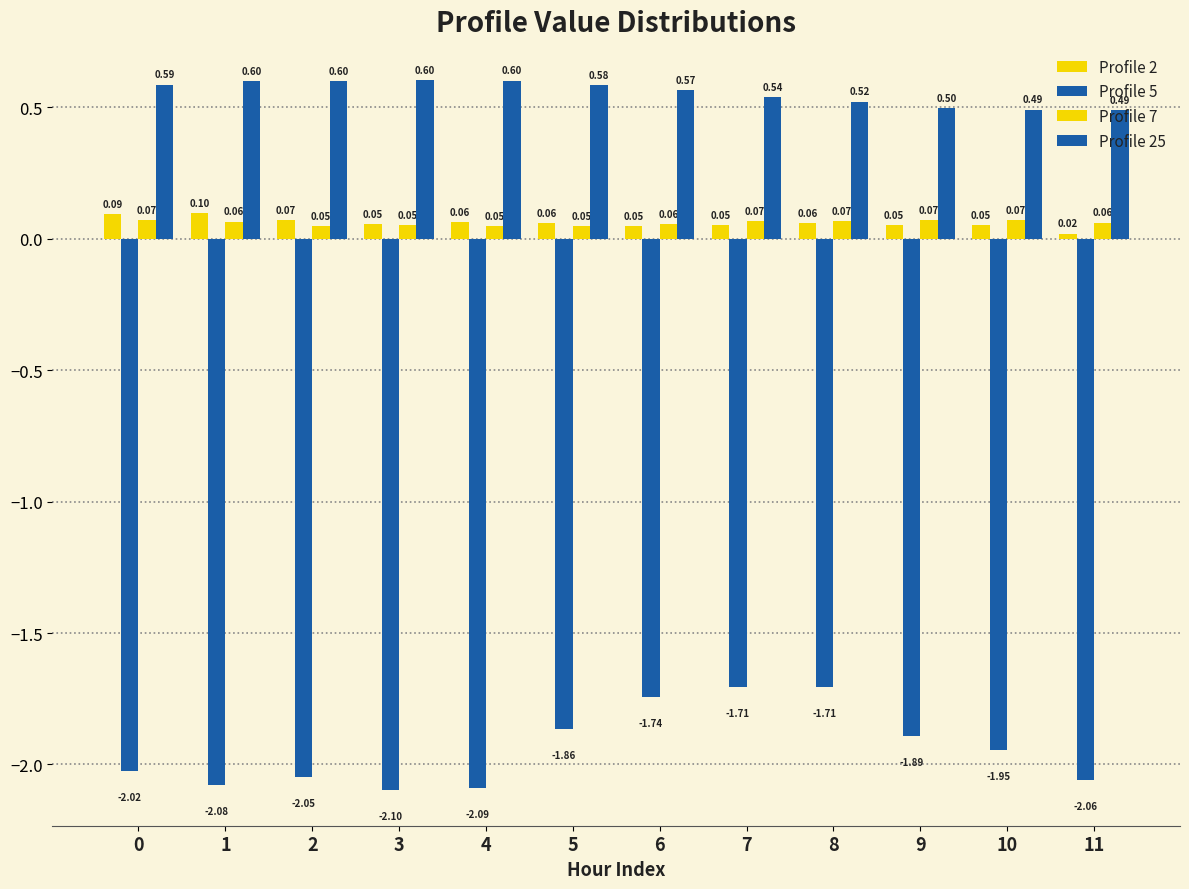

How many series are shown in this chart?

4